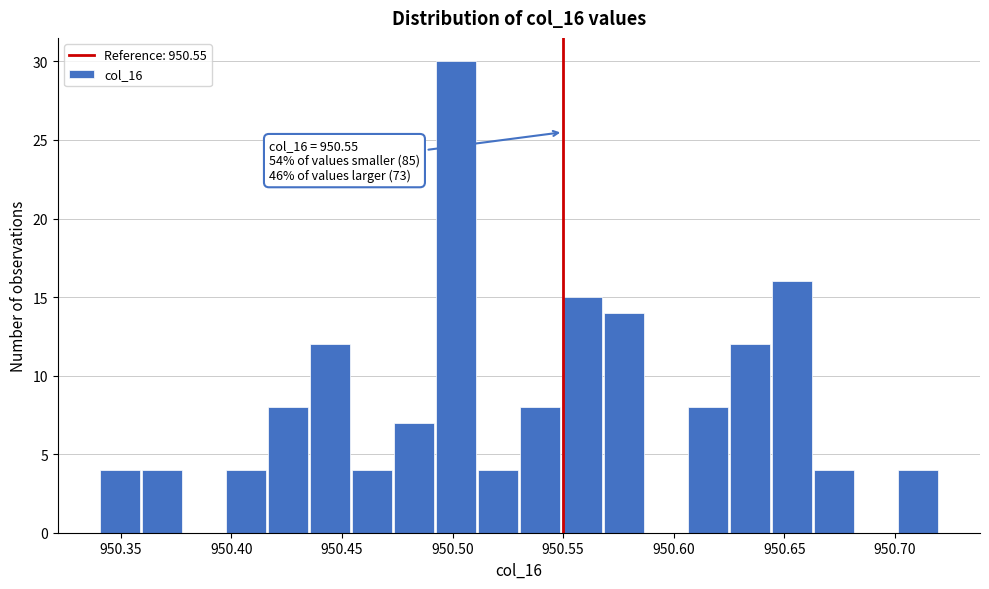

Around what value on the x-axis is the tallest bar? Give the approximate position of its centre, as read against the axis.

950.500